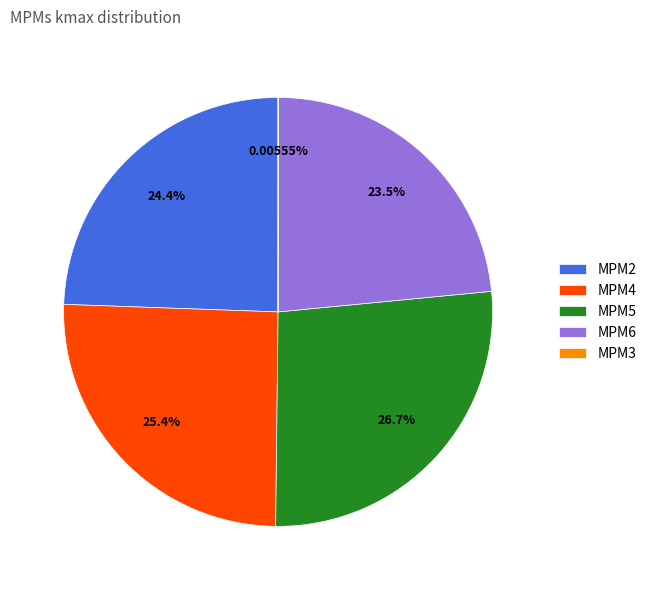

Is there any slice that represents more than half of the pie?

No